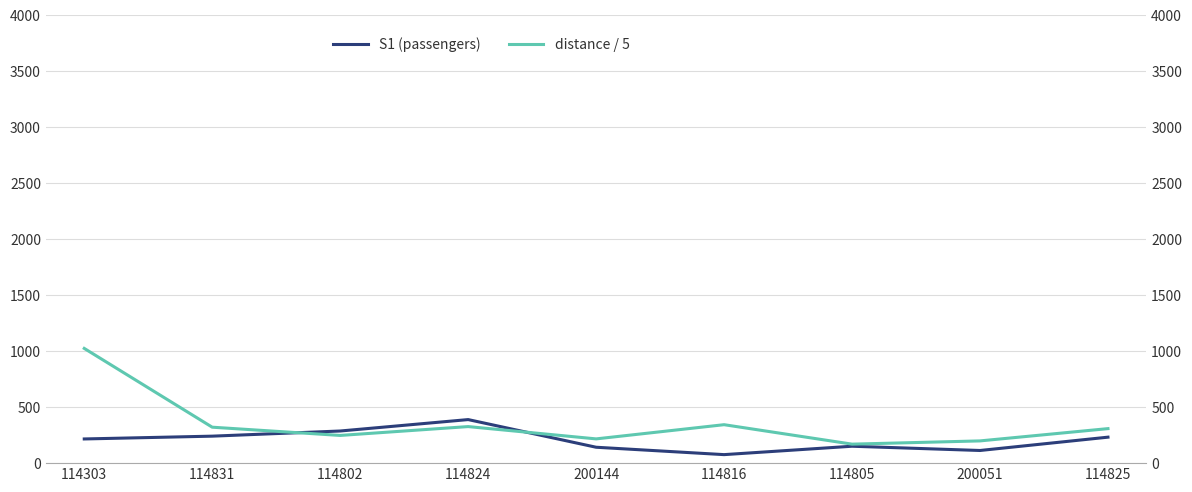

Between 114802 and 114816, which series saw the biggest shift?

S1 (passengers)